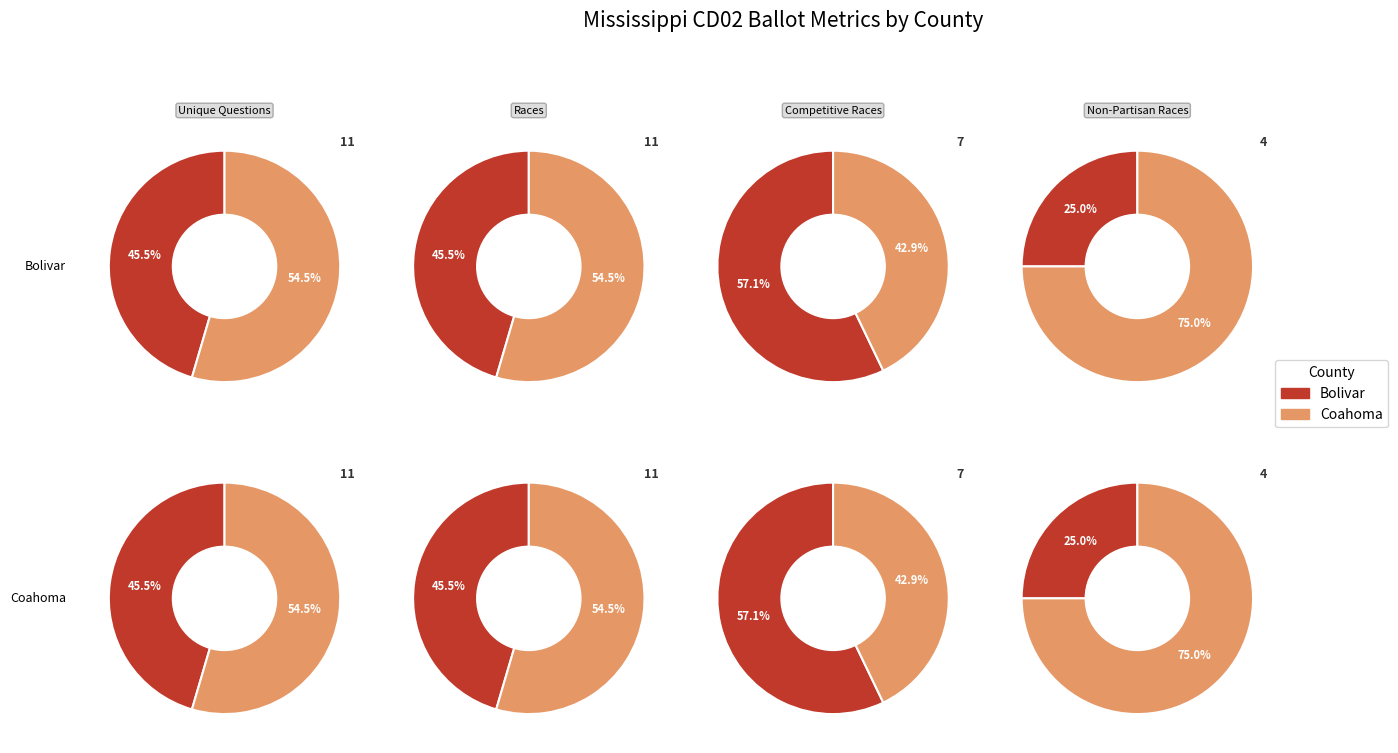

To the nearest percent, what portion does Bolivar (23267) represent?

45%